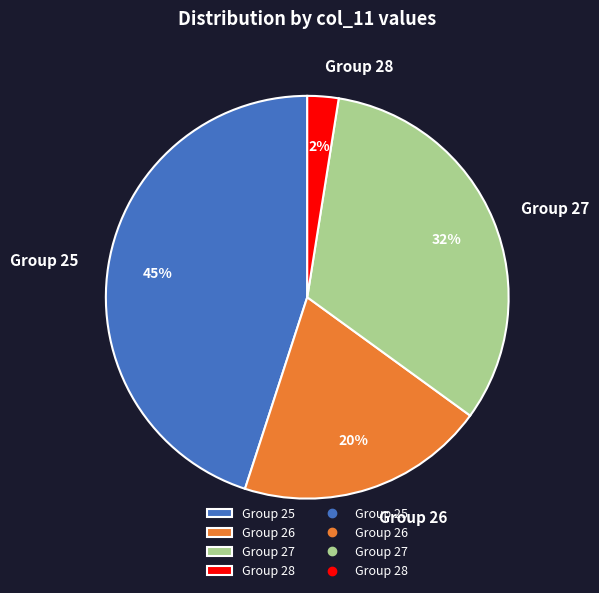

To the nearest percent, what percentage of the pie is Group 25?

45%